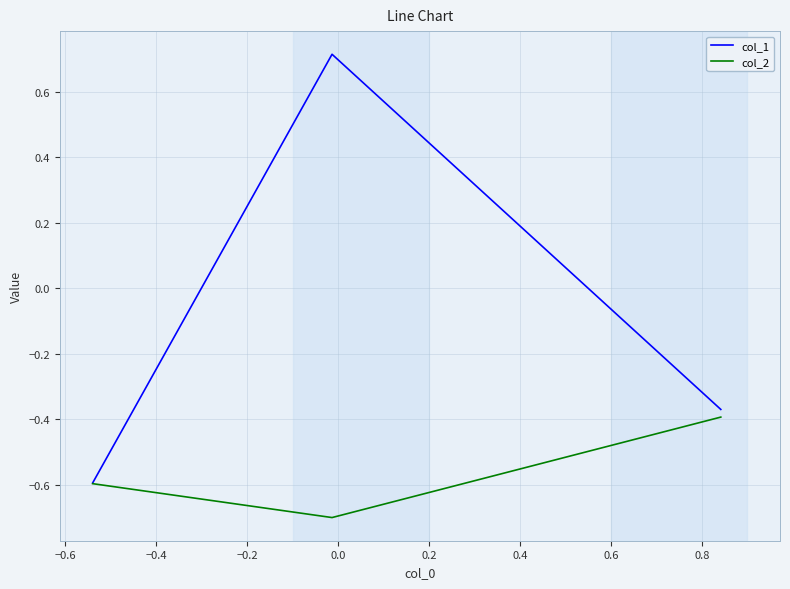

At how many categories does at least one series exceed 0?

1